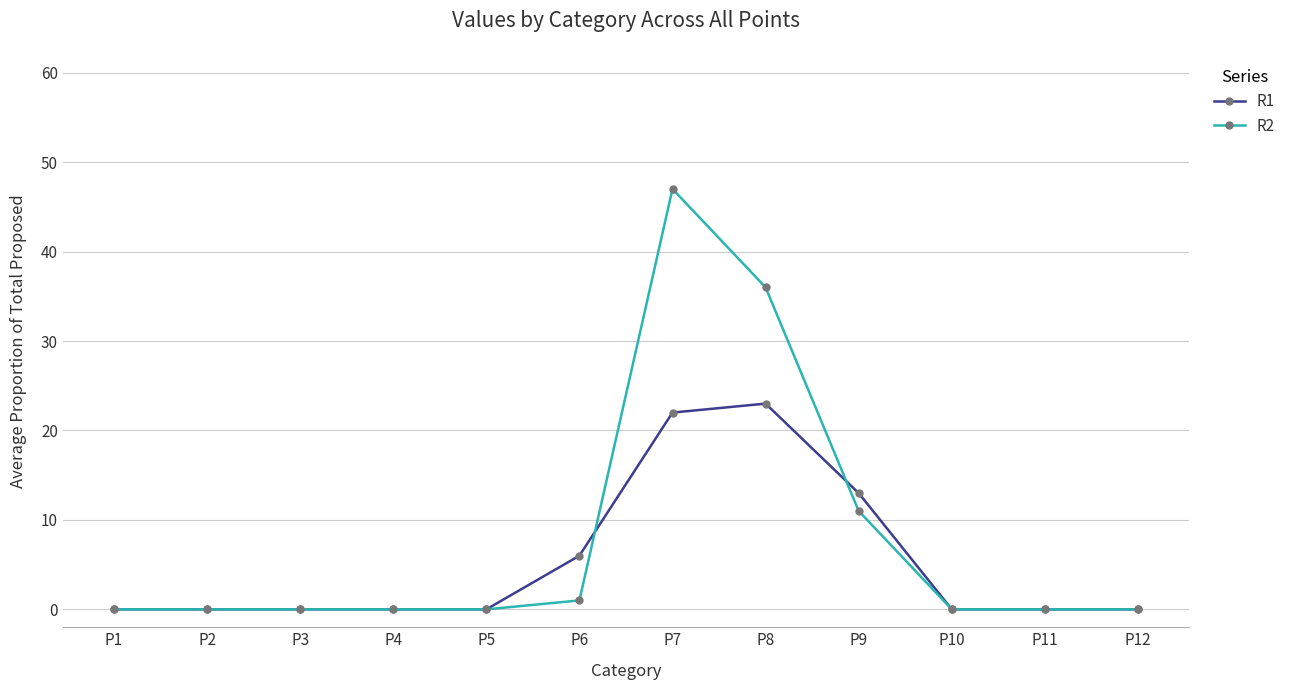

Which series has the widest spread of values?

R2